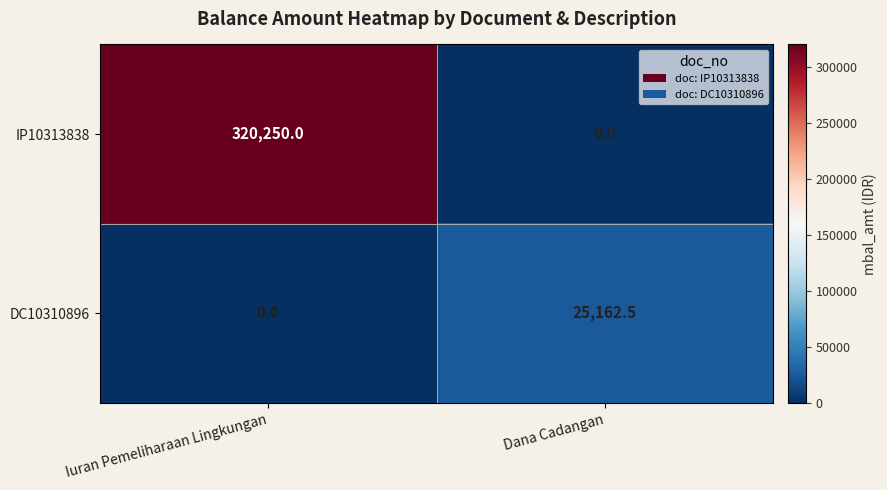

What is the total value across all series at Iuran Pemeliharaan Lingkungan?

320250.0